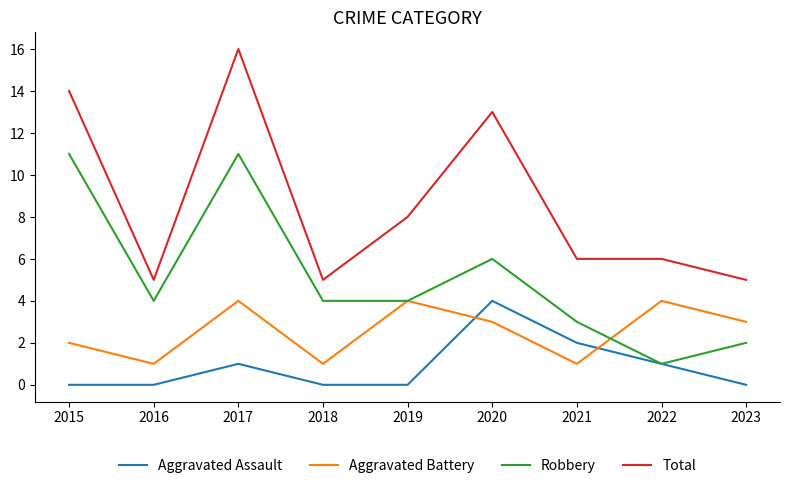

True or false: Aggravated Assault and Total cross at least once.

False